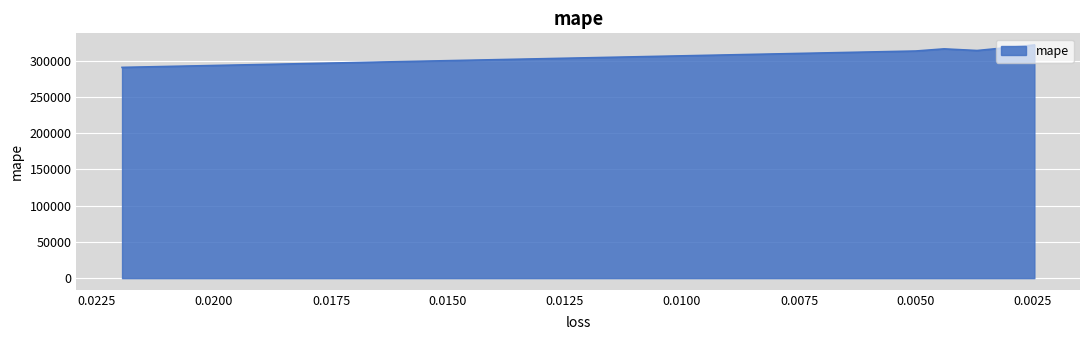

Reading left to right, list all the values displayed in this chart.

0.021966207772493362=290965.5	0.005008258856832981=313550.4	0.004399422090500593=316513.7	0.0036947480402886868=314237.8	0.0024703058879822493=321884.8